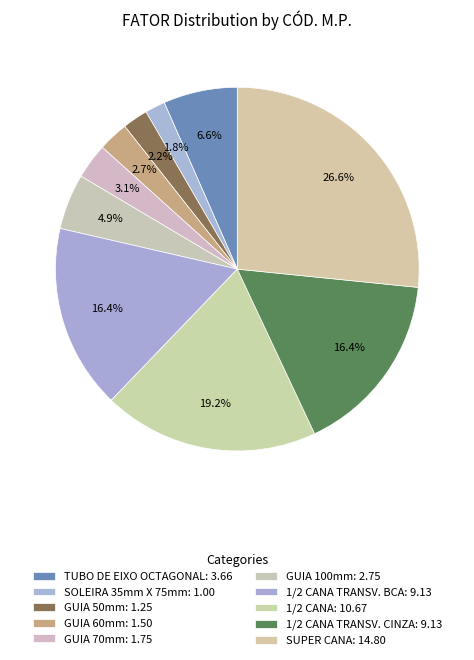

How many slices are in this pie chart?

10